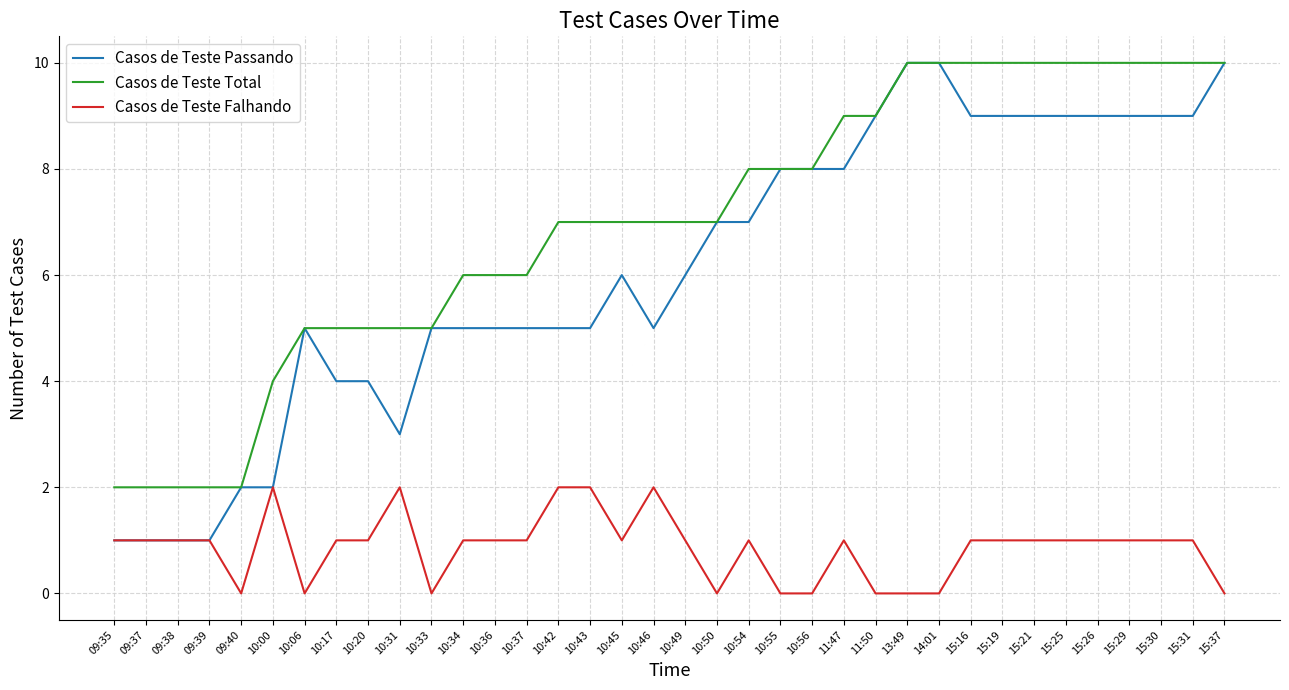

True or false: Casos de Teste Total and Casos de Teste Falhando cross at least once.

False